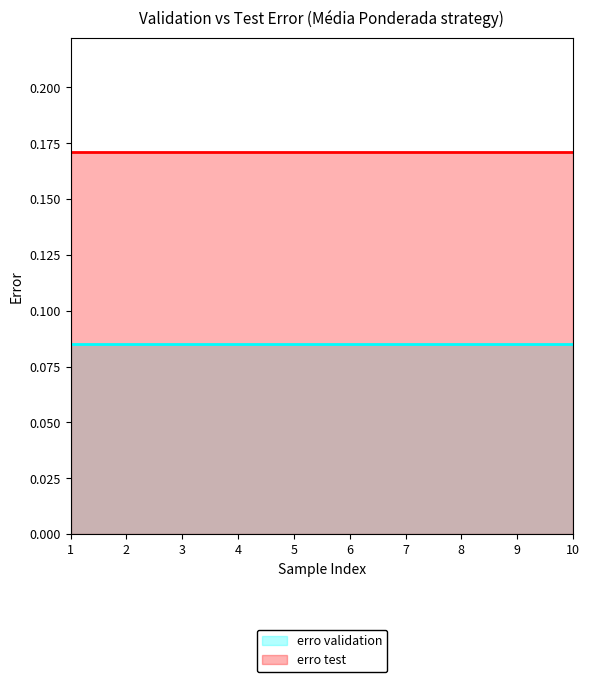

Is the value of erro validation at 8 greater than the value of erro test at 8?

No